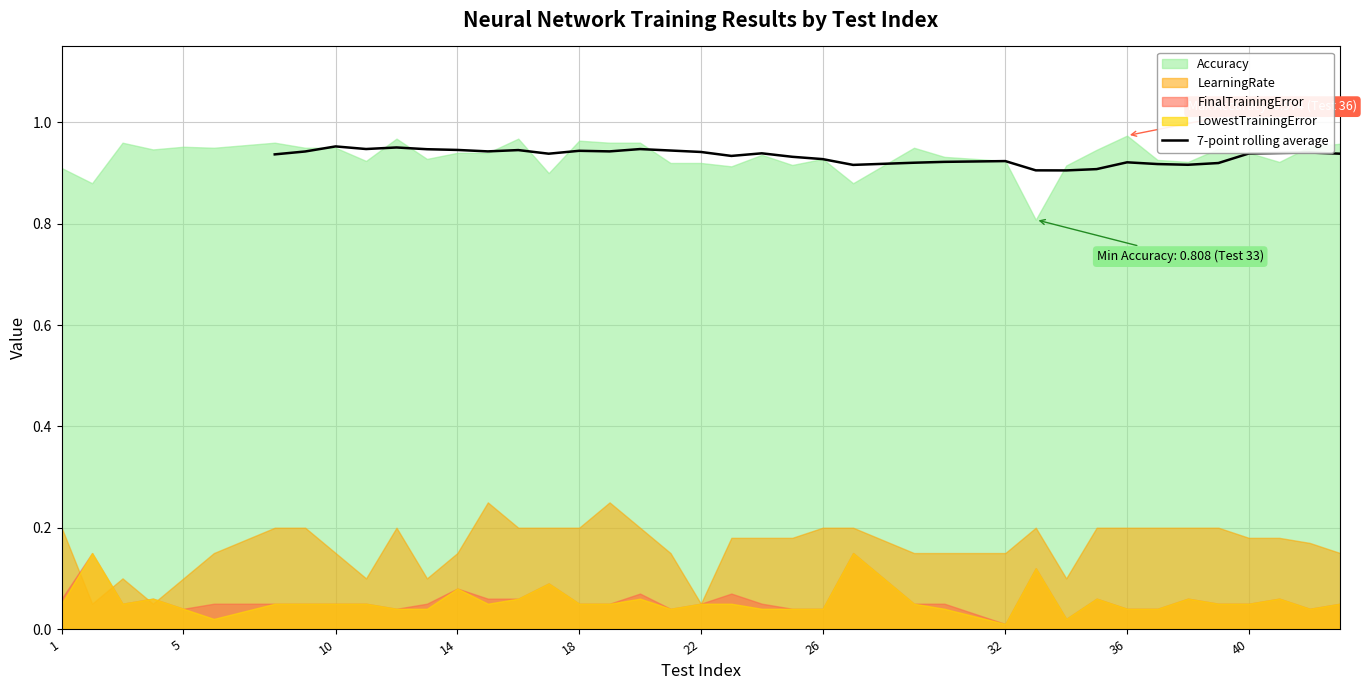

Is it true that 7-point rolling average equals 1.2 at 32?

False